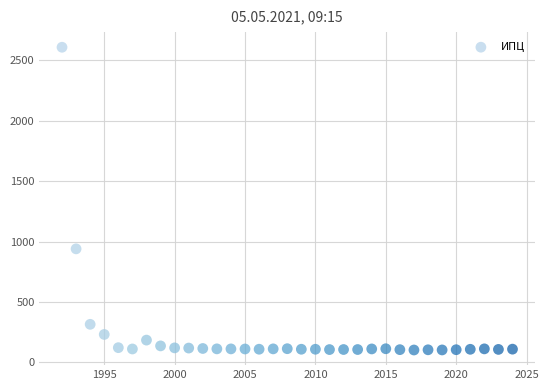

What is the range of X values (max minus min)?

32.0